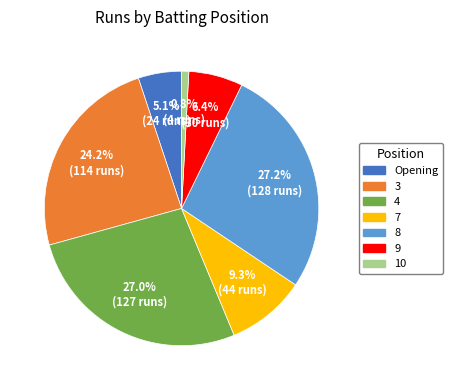

To the nearest percent, what is the average slice percentage?

14%